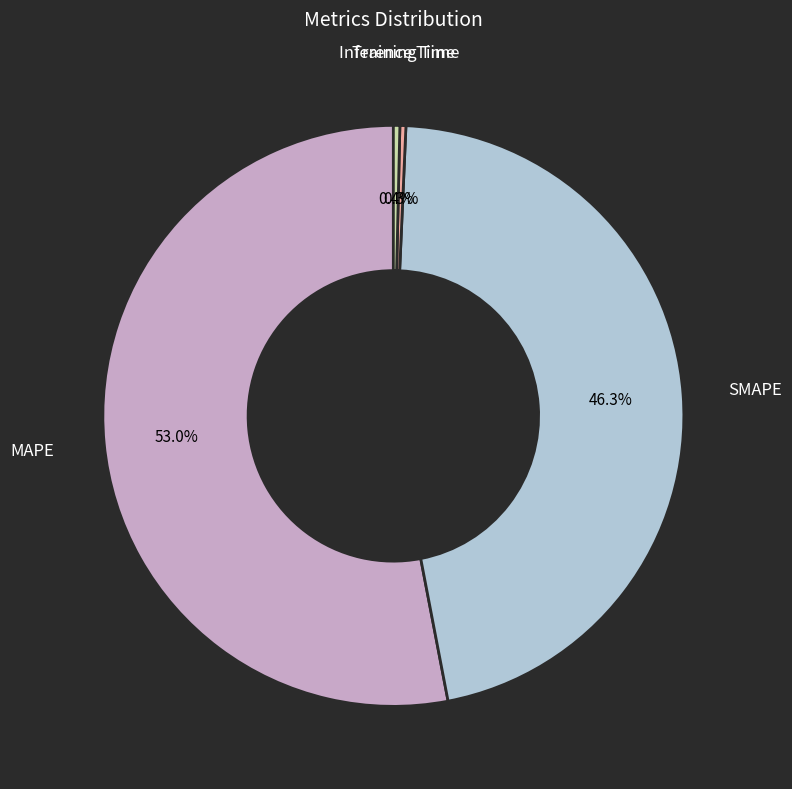

Is the sum of SMAPE and MAPE greater than half?

Yes